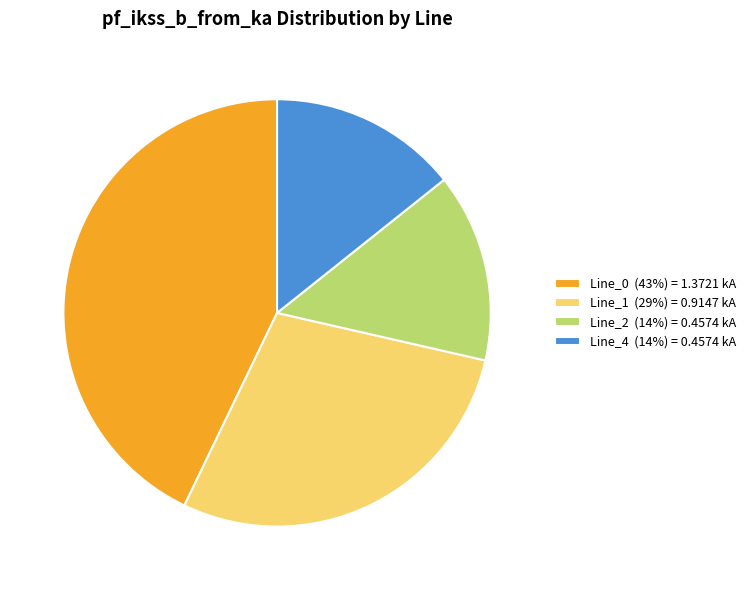

What is the ratio of the value at Line_2 to the value at Line_0?

0.3